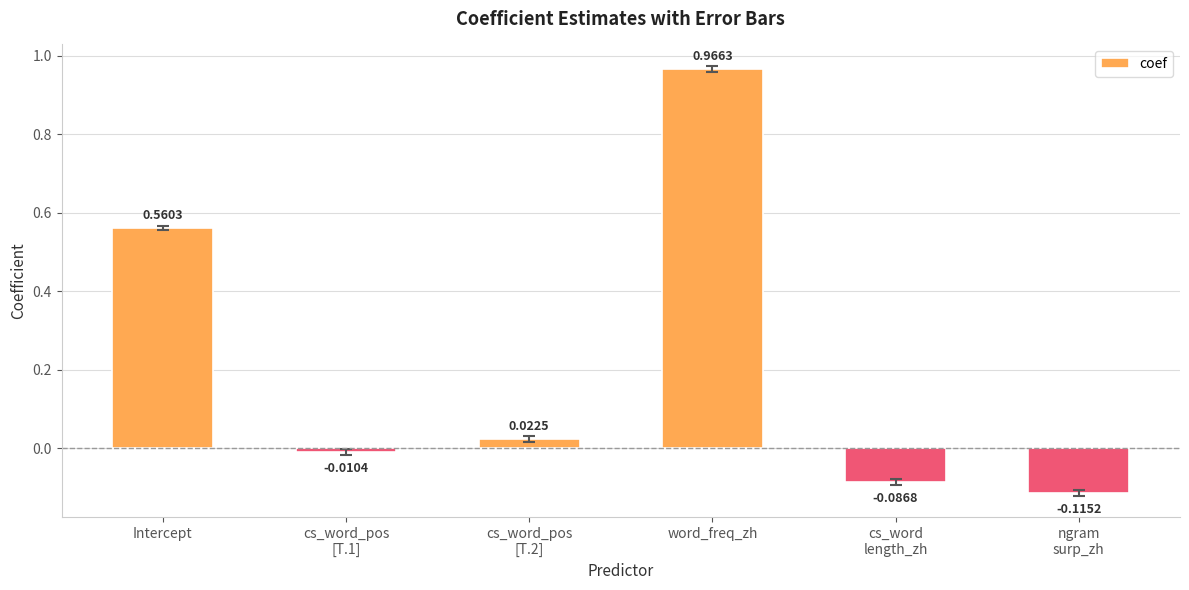

Between cs_word_pos
[T.2] and cs_word_pos
[T.1], which is larger?

cs_word_pos
[T.2]